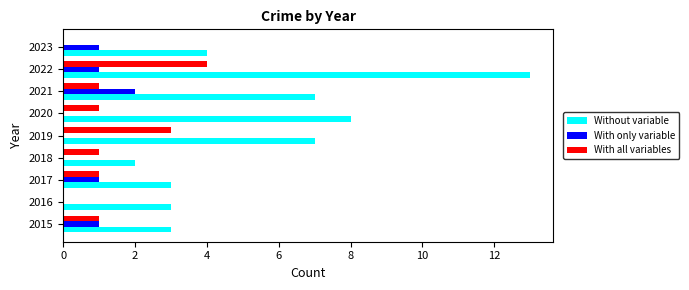

Is the value of With all variables at 2019 greater than the value of With only variable at 2022?

Yes